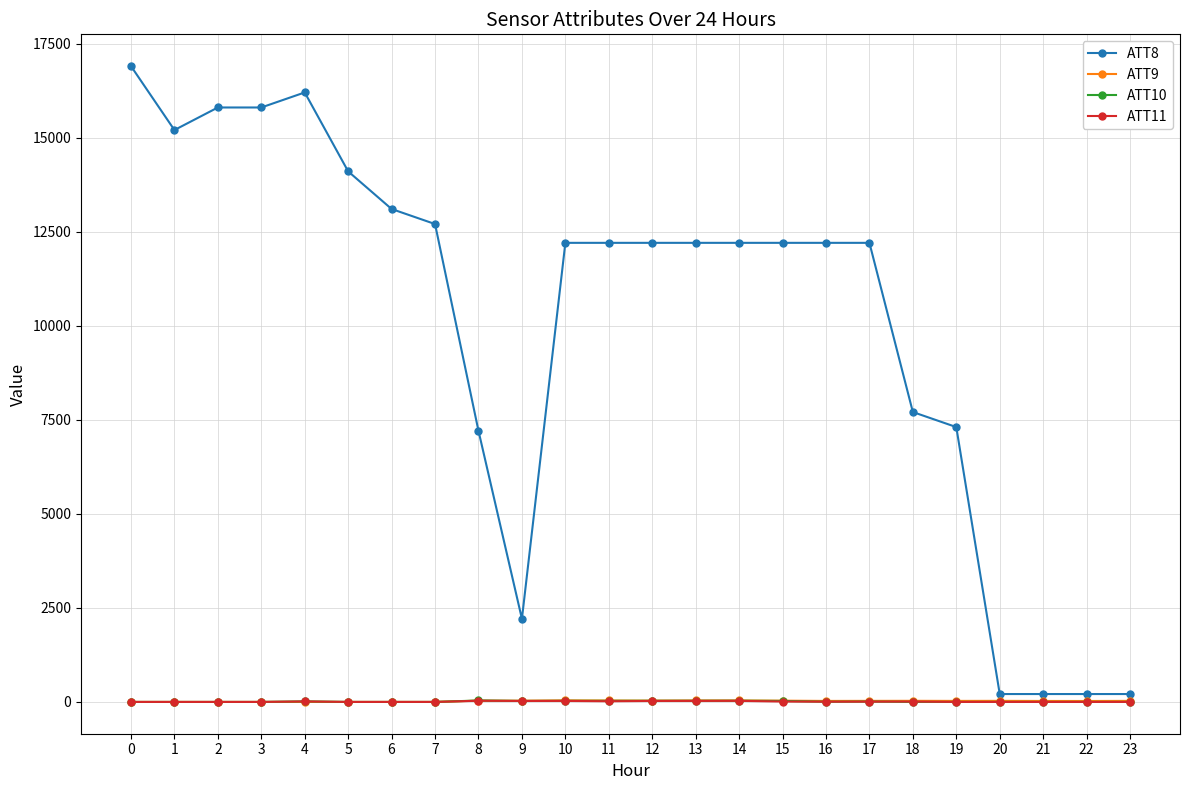

True or false: ATT11 has more than 1 points higher than both neighbors.

True